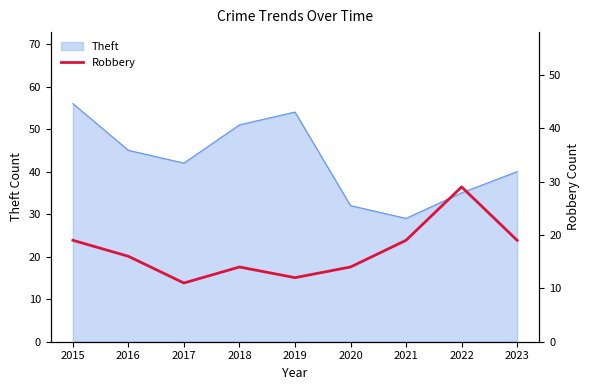

True or false: Theft has a value of 40 at 2023.

True